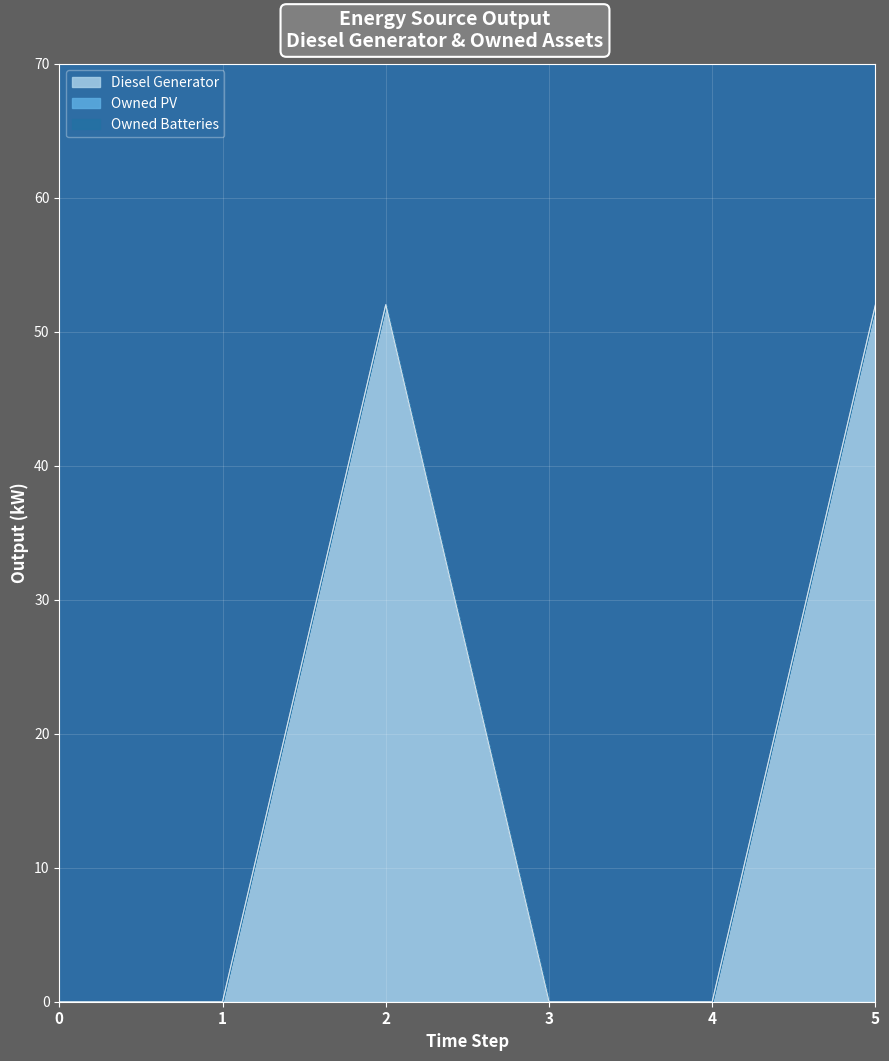

How many categories are shown in the chart?

6